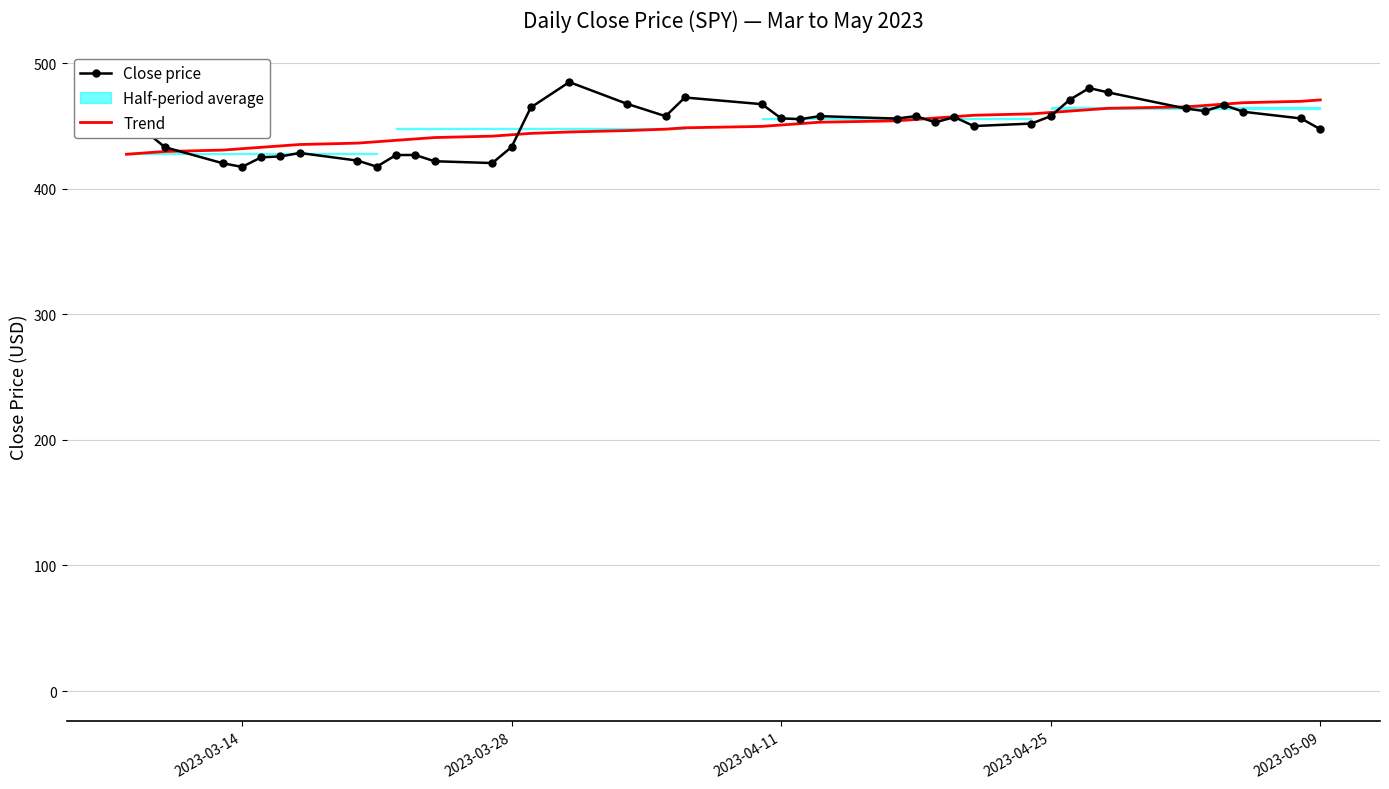

What is the highest value of the Close price series?

484.9